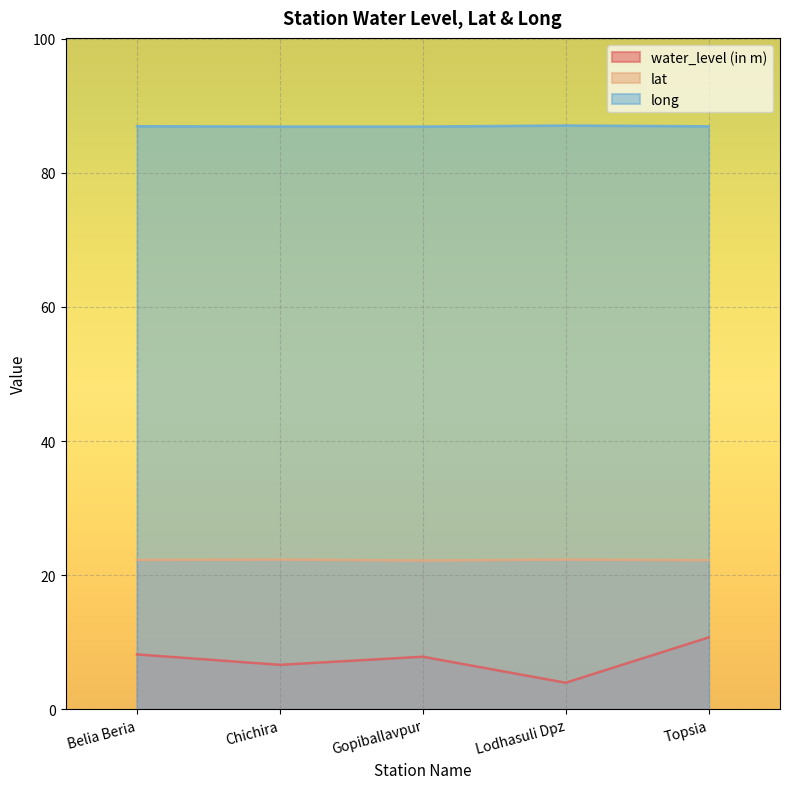

Where is the first local minimum for water_level (in m)?

Chichira